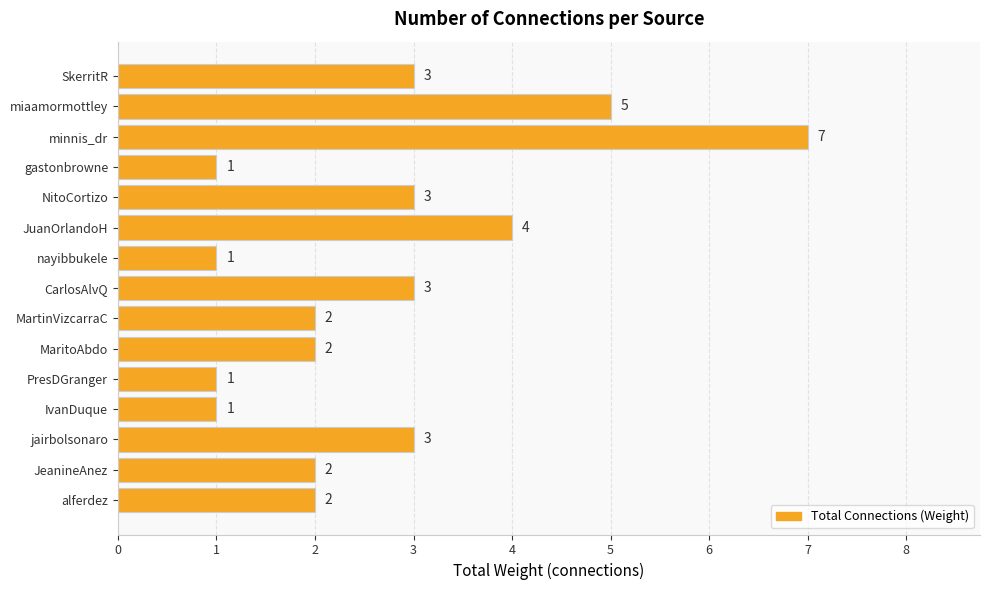

What is the difference between the maximum and minimum values?

6